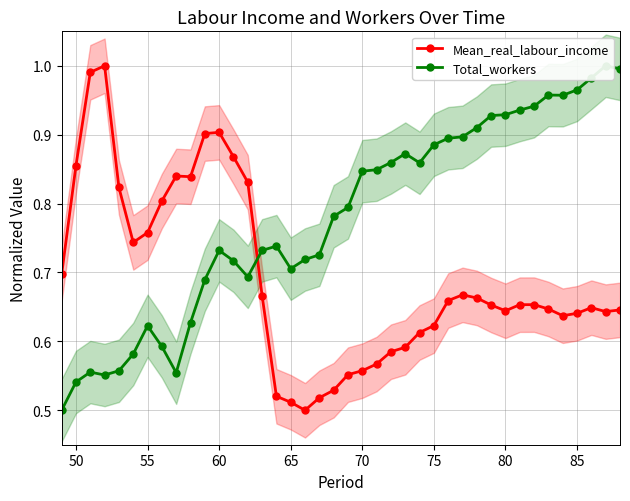

How many lines are shown in the chart?

2